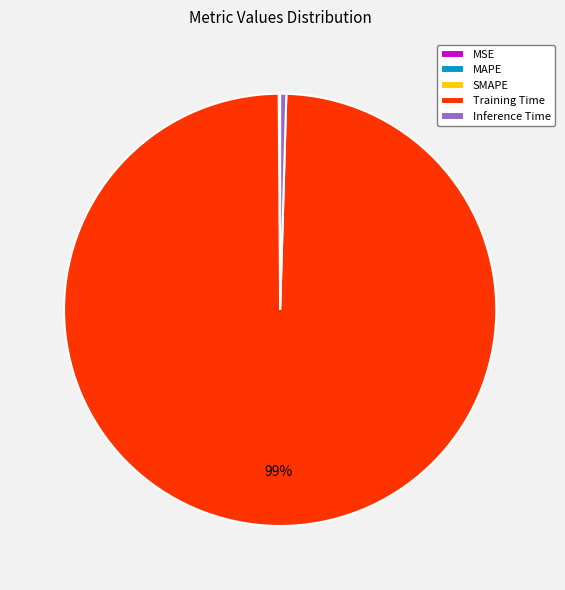

What is the largest slice in the pie chart?

Training Time